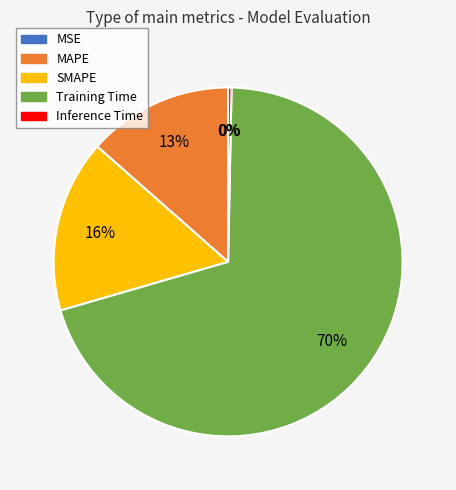

Is the sum of Training Time and SMAPE greater than half?

Yes